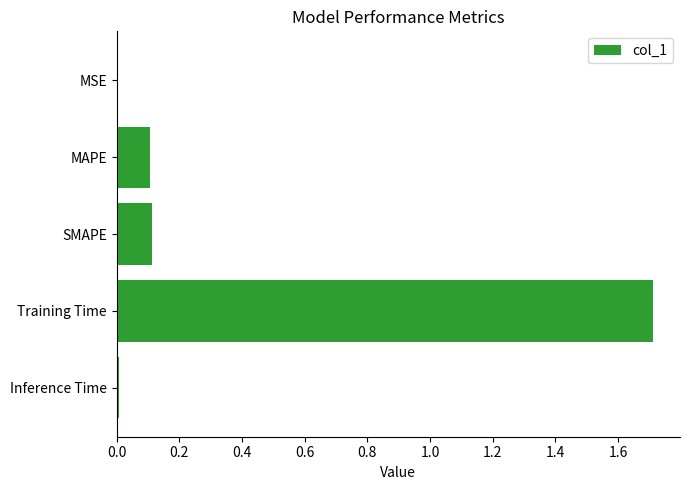

What is the average value?

0.4